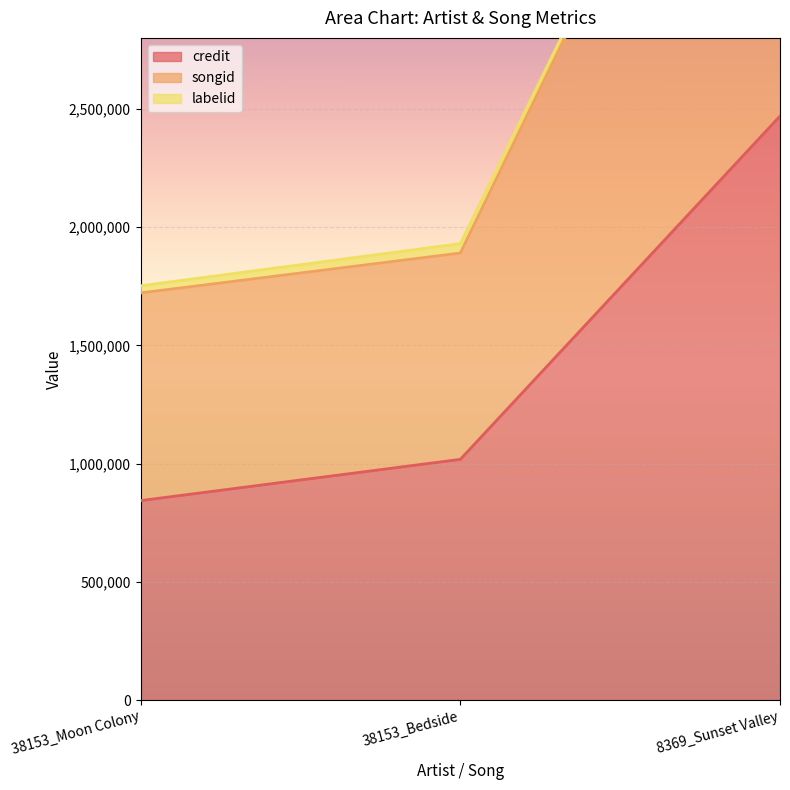

What is the difference between the songid values at 38153_Moon Colony and 8369_Sunset Valley?

2950144